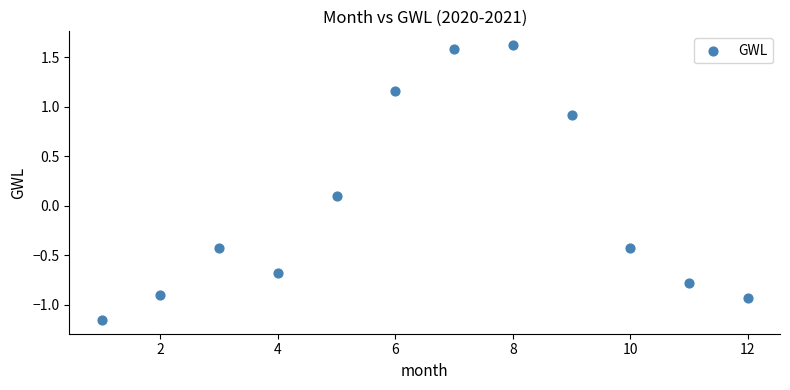

What is the range of Y values (max minus min)?

2.8